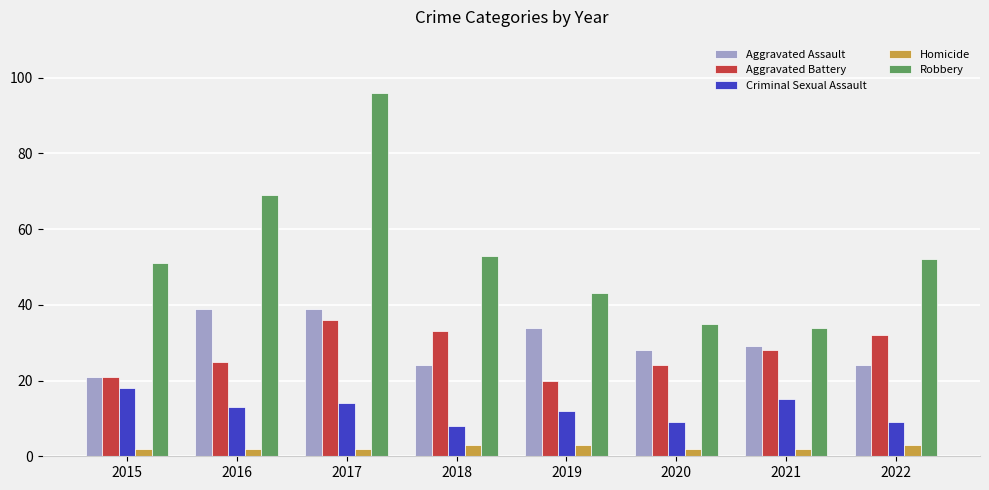

What is the difference between the highest and lowest values at 2022?

49